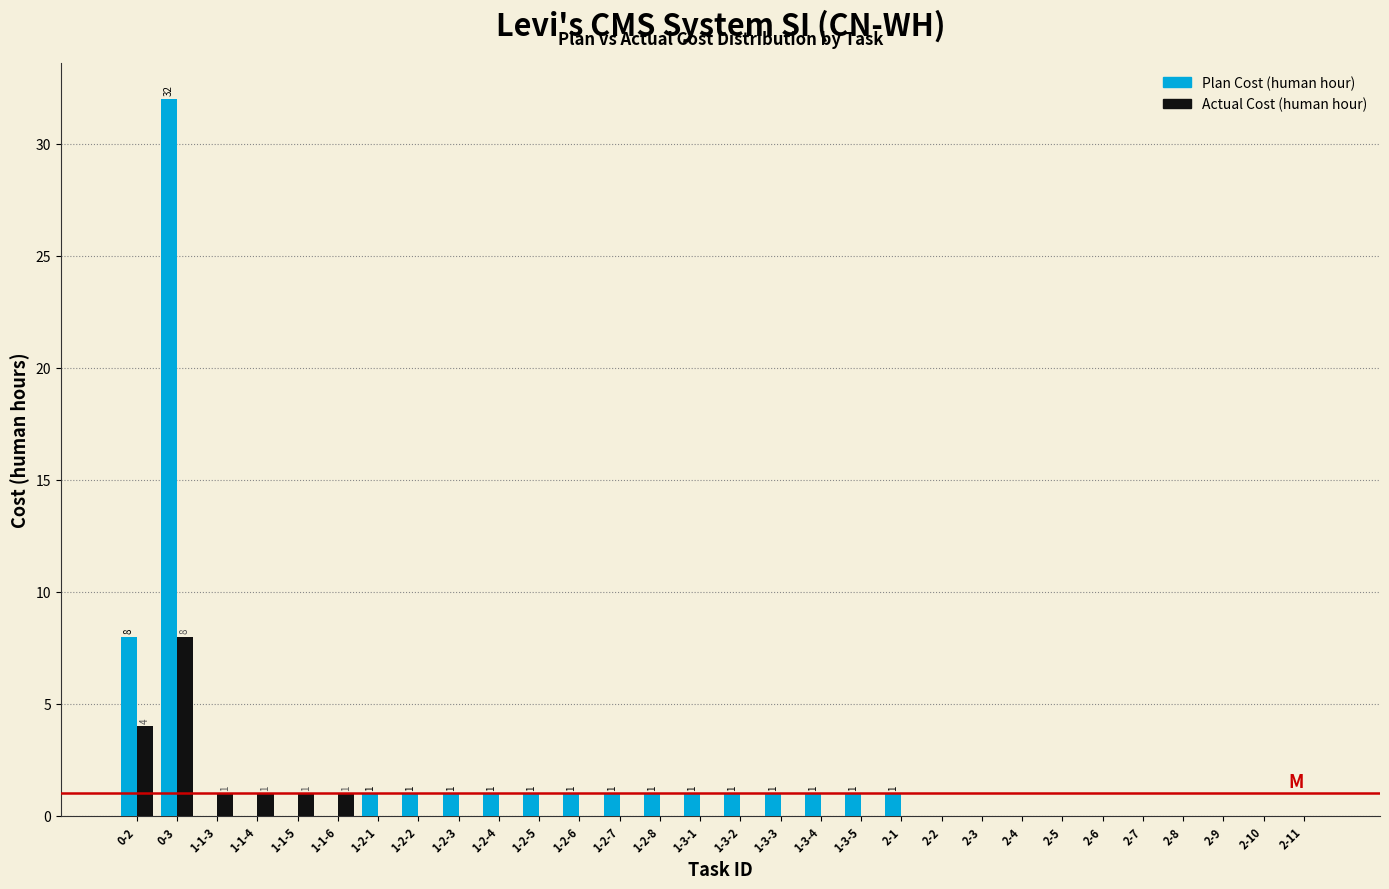

Which category has the highest value in the Plan Cost (human hour) series?

0-3